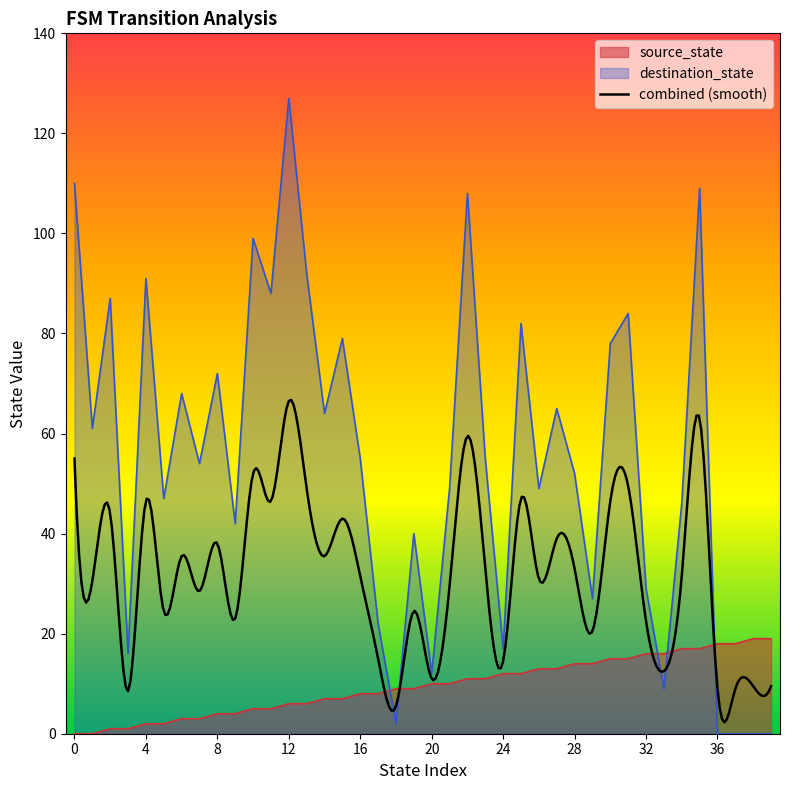

Rank the series by their average value, from lowest to highest.

source_state, destination_state